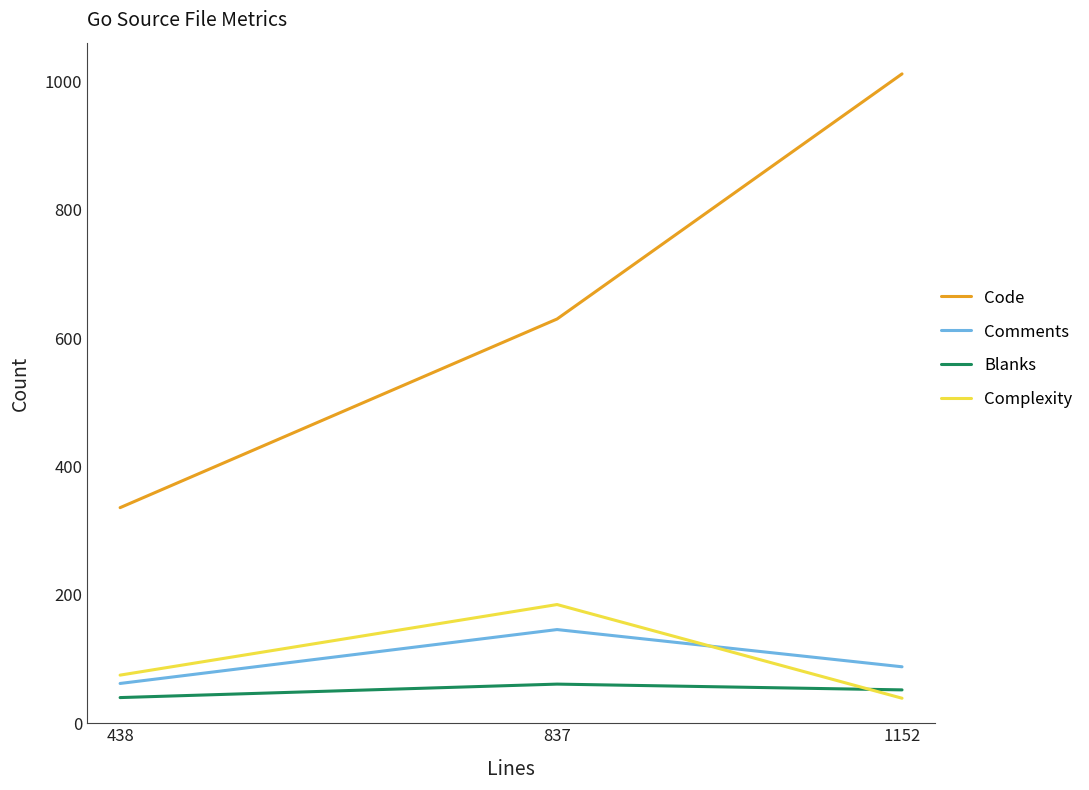

Between 837 and 1152, which series saw the biggest shift?

Code